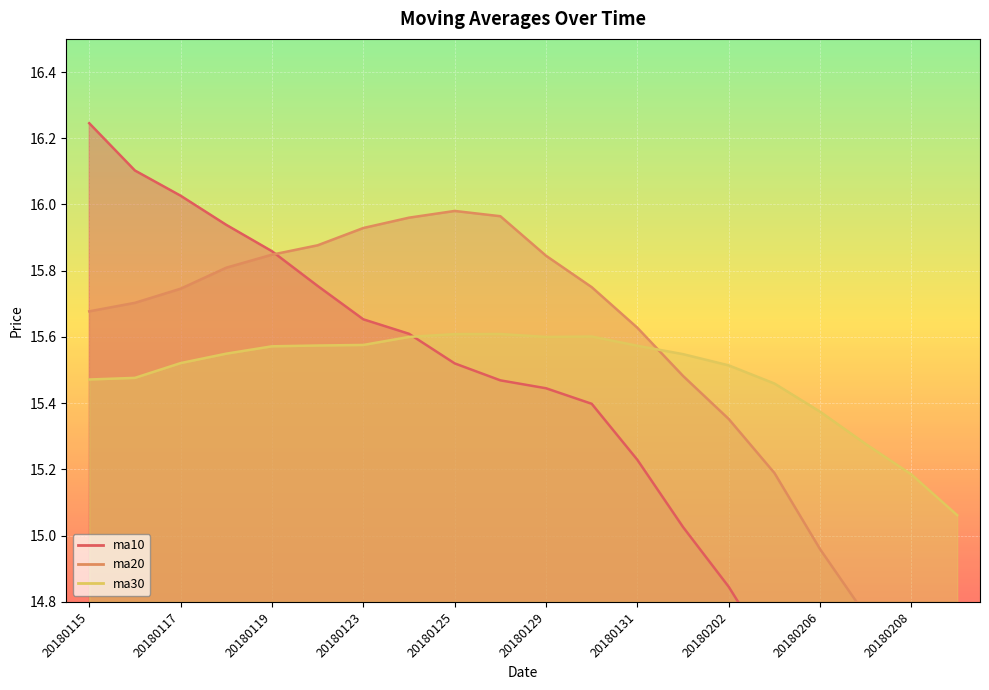

After their last crossing, which series has the higher values: ma20 or ma30?

ma30